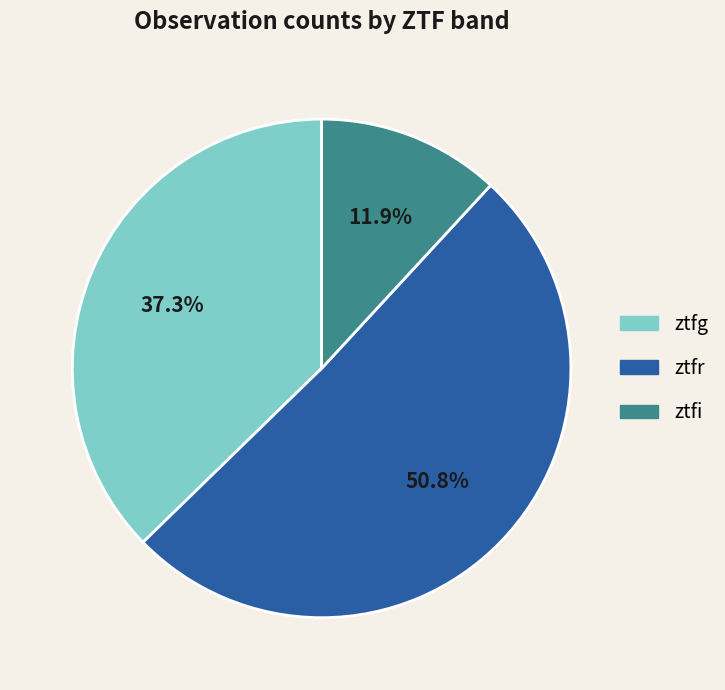

Combined, what portion of the pie is ztfr and ztfi?

62.7%